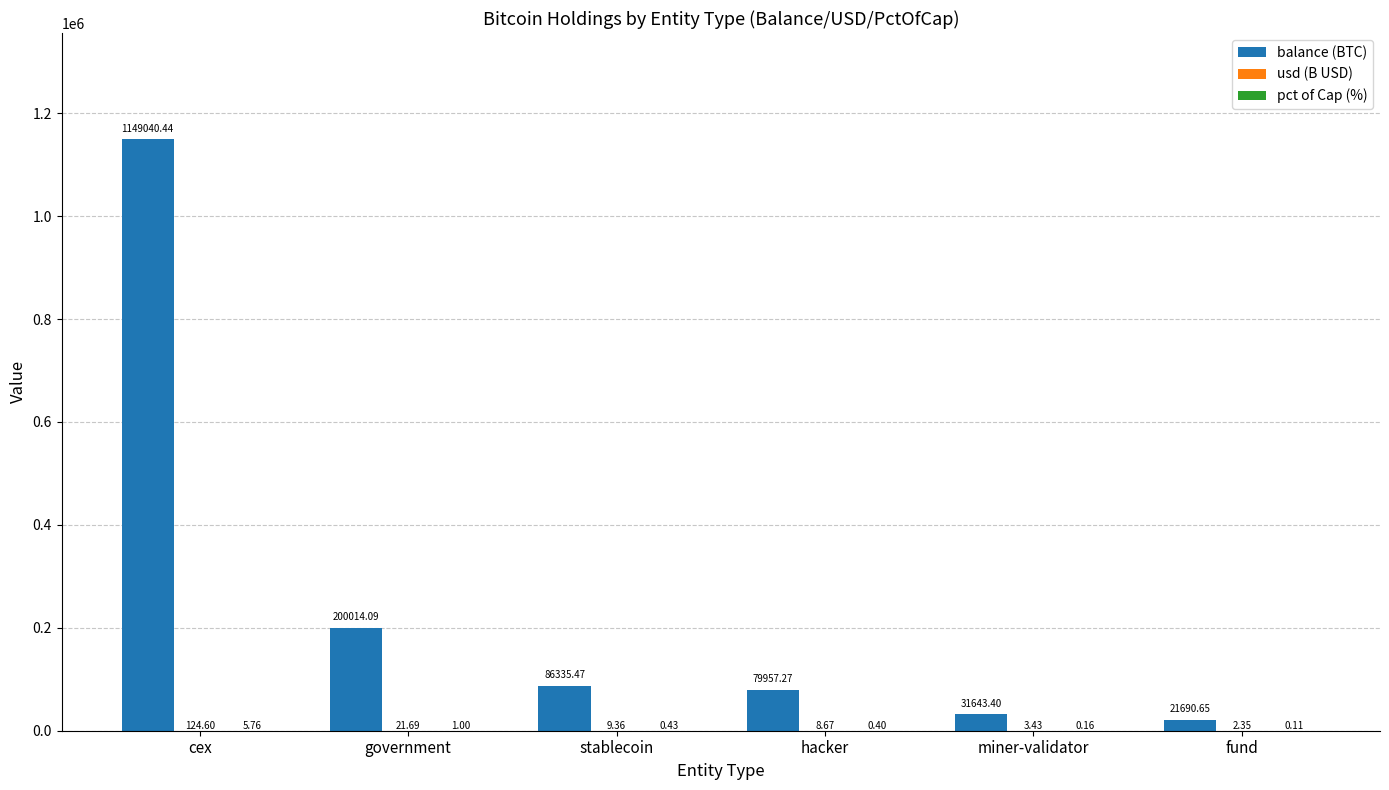

How many data points does each series have?

6